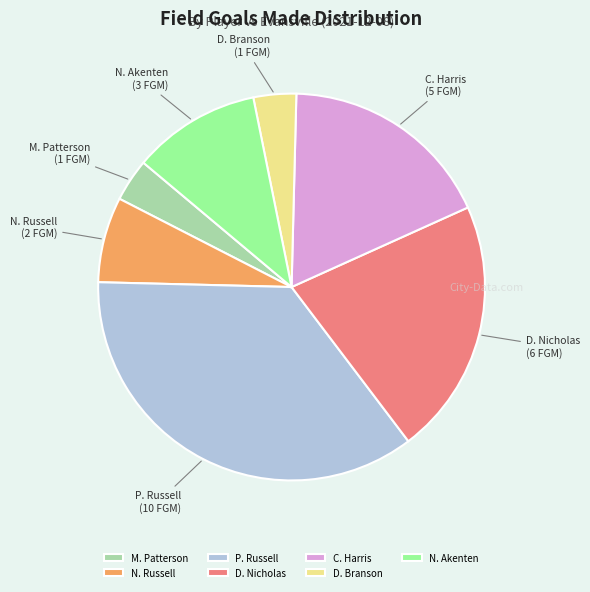

Which slice is the largest?

P. Russell